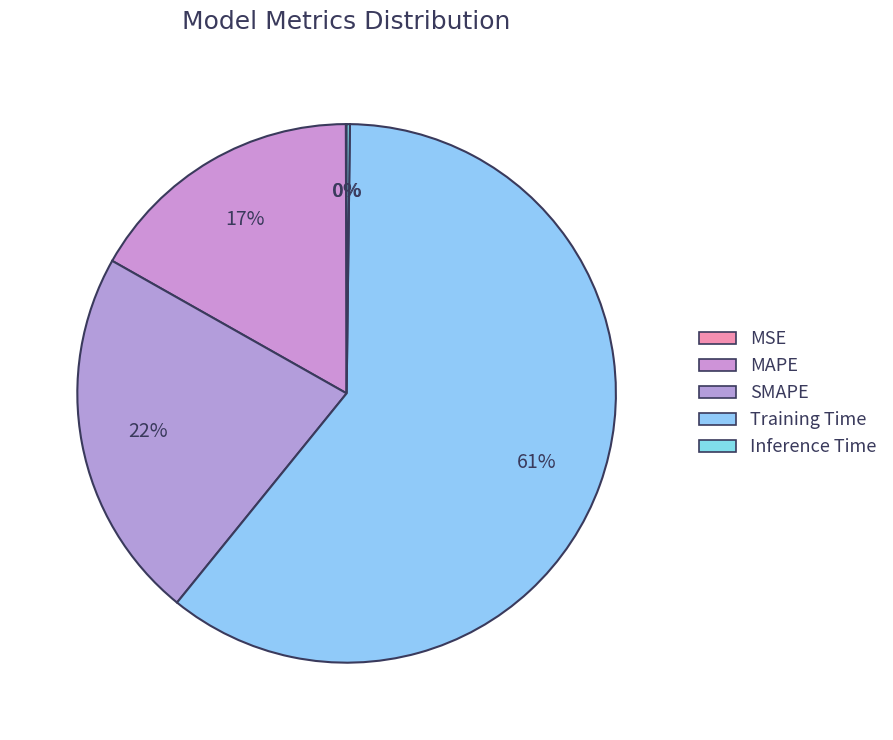

Rank the categories by value from highest to lowest.

Training Time, SMAPE, MAPE, Inference Time, MSE